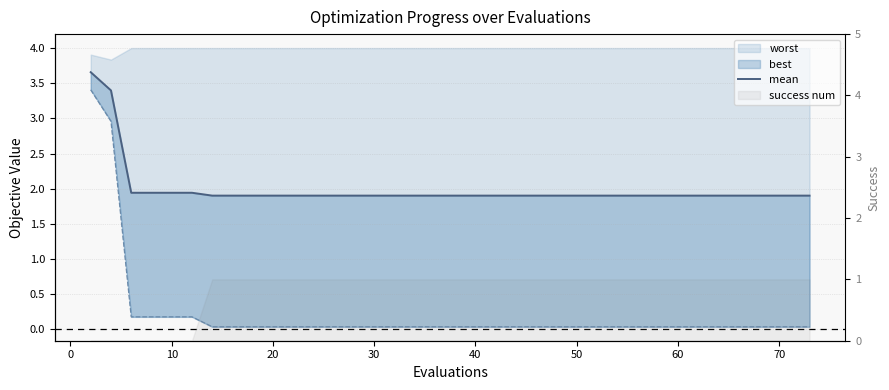

What is the difference between the second highest and second lowest values?

1.5